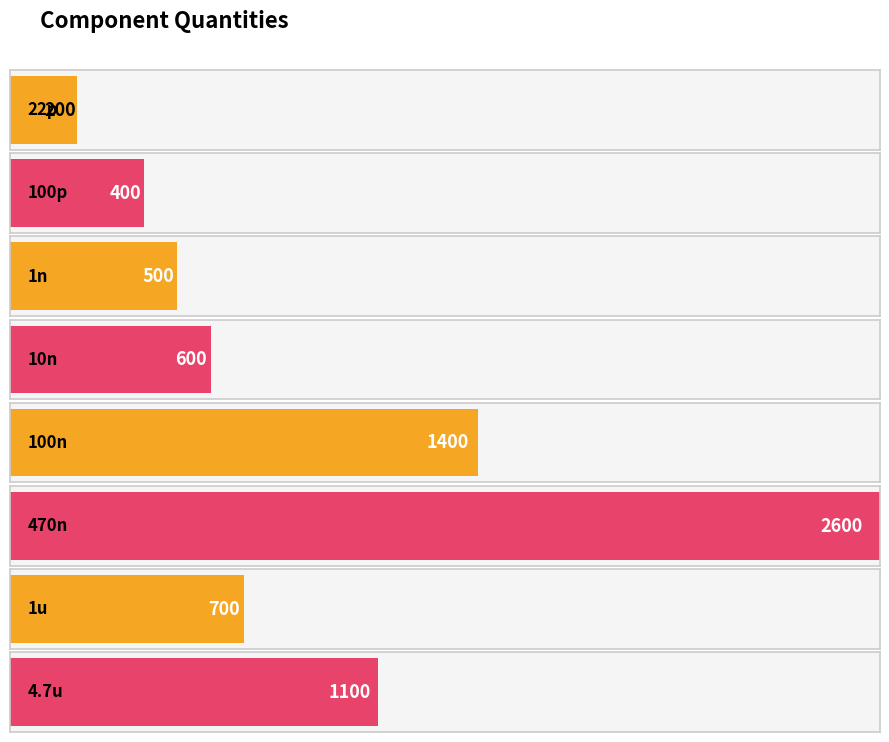

Is it true that the value at 1n is 500?

True